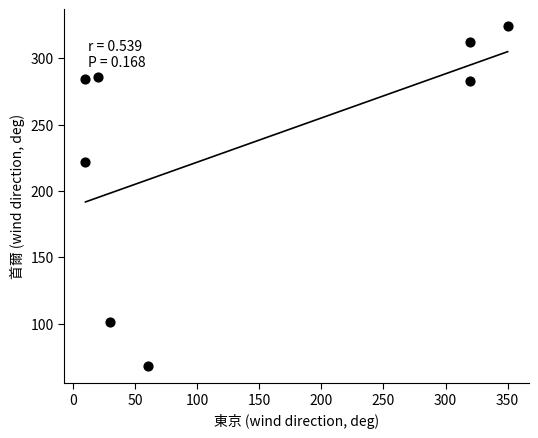

What is the average X value?

140